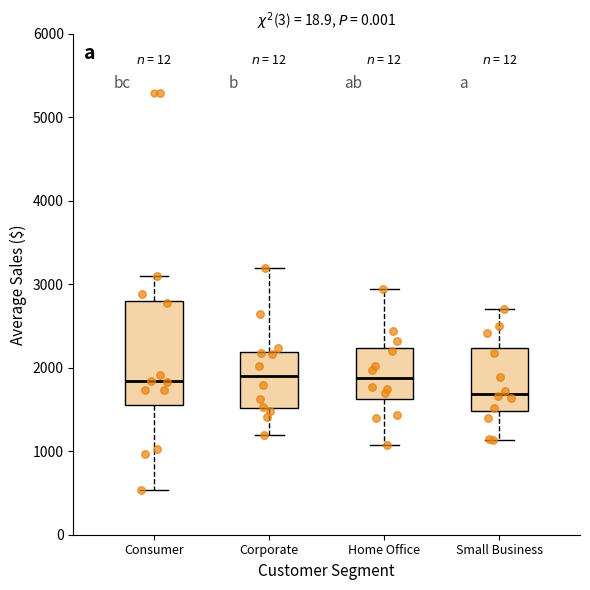

Reading left to right, transcribe this box plot: for each box, give where its median line is, the range the box spans, and where its two whiskers end, as read against the y-axis. The values are not printed on the chart, so give them approximately, as read against the axis.

Consumer: median 1800, box 1600 to 2800, whiskers 500 to 3100
Corporate: median 1900, box 1500 to 2200, whiskers 1200 to 3200
Home Office: median 1900, box 1600 to 2200, whiskers 1100 to 2900
Small Business: median 1700, box 1500 to 2200, whiskers 1100 to 2700